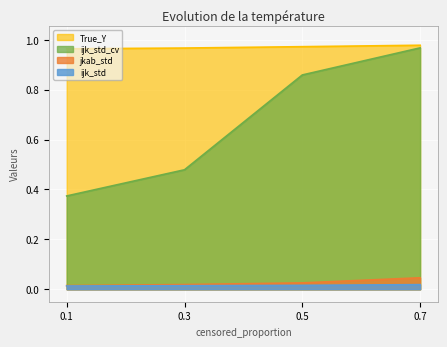

True or false: ijk_std_cv has a value of 1.2 at 0.5.

False